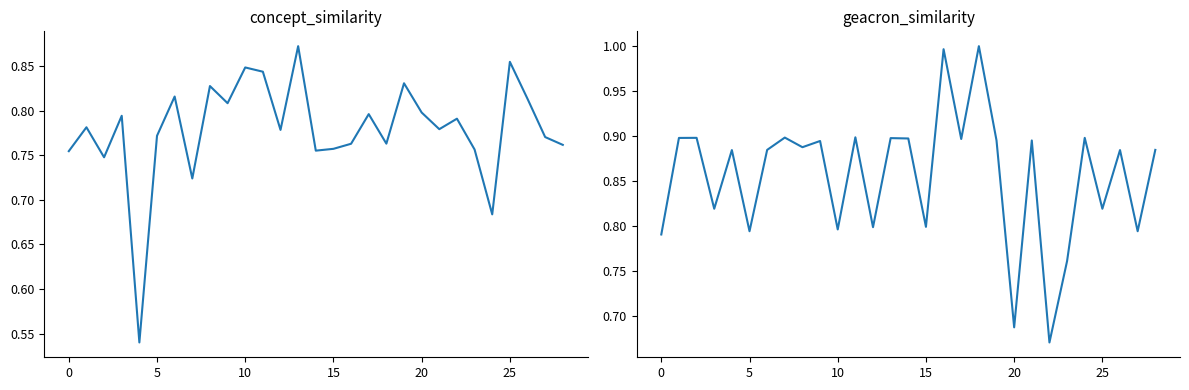

Which label corresponds to the largest value in the chart?

18